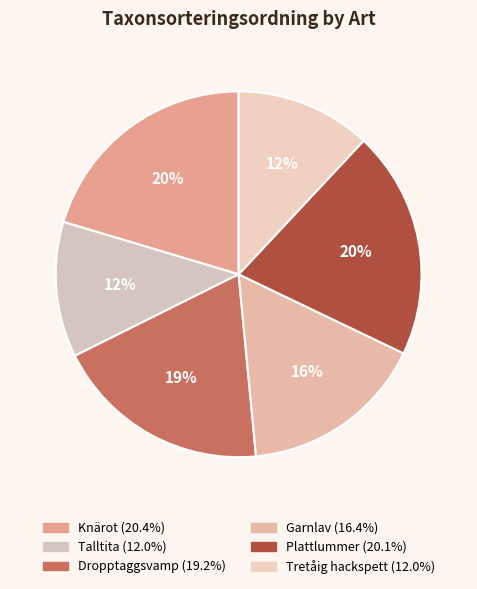

Is it true that Garnlav is 7% of the pie?

False